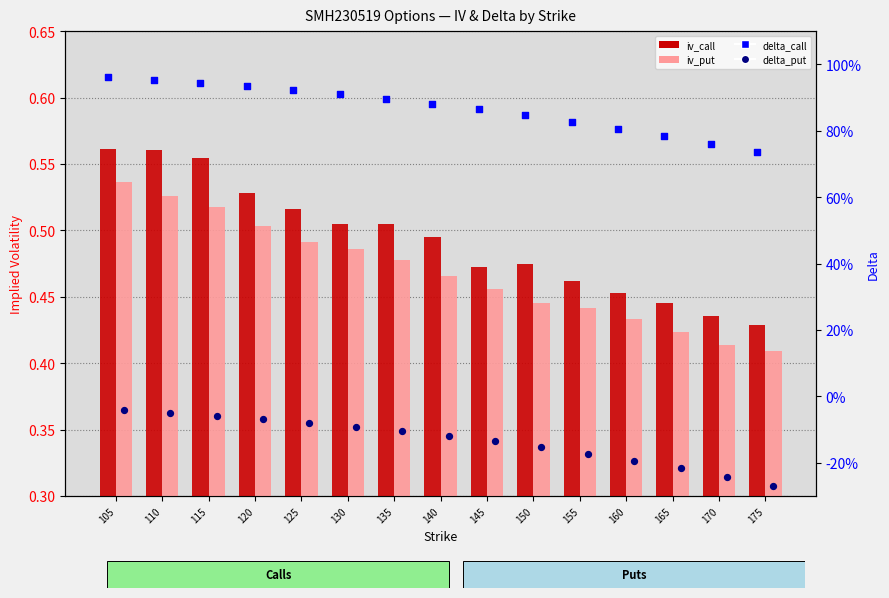

Which series has the largest Y range (max minus min)?

delta_call